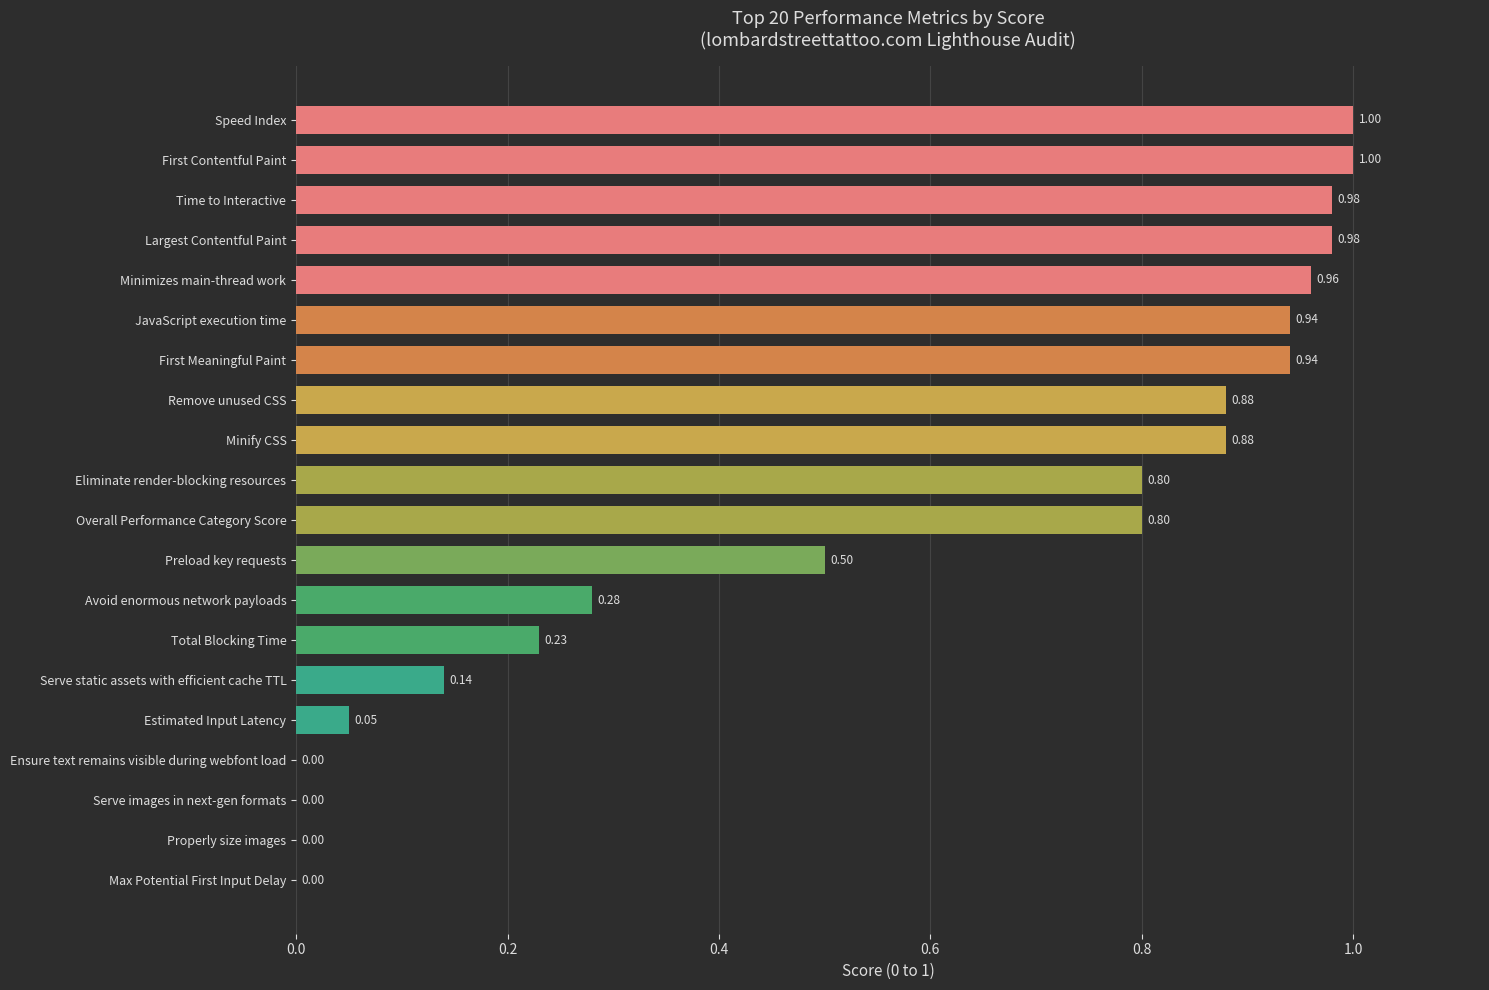

What is the change in value from Properly size images to Preload key requests?

+0.5